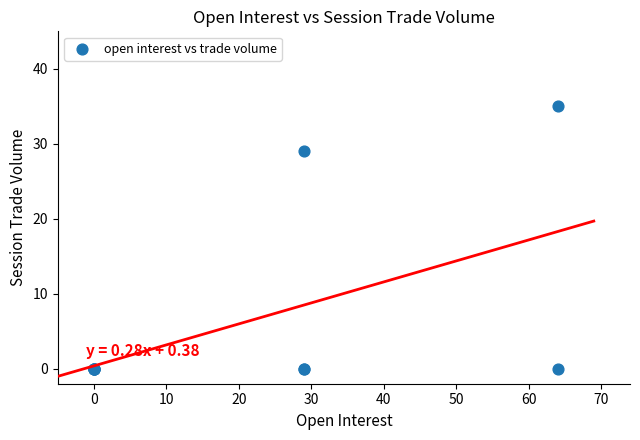

What Y value in the scatter plot is closest to 17?

29